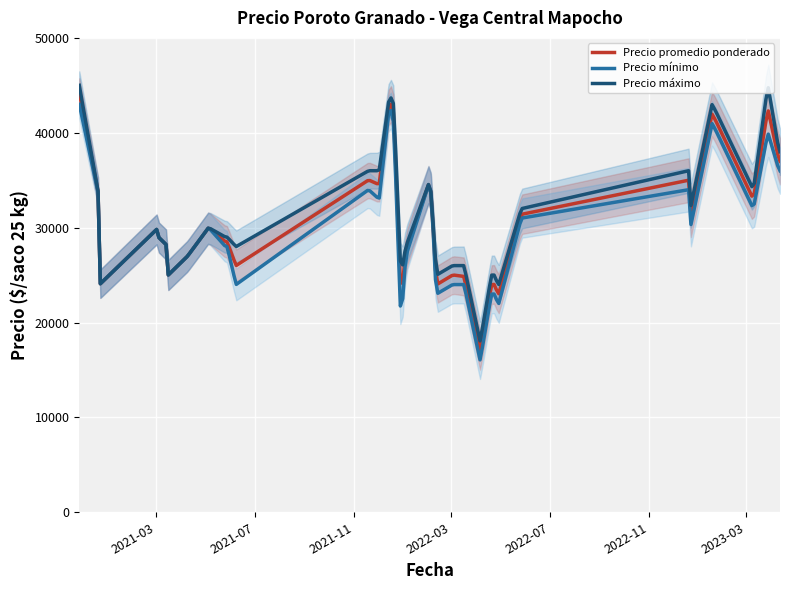

True or false: Precio minimo and Precio maximo intersect in this chart.

False